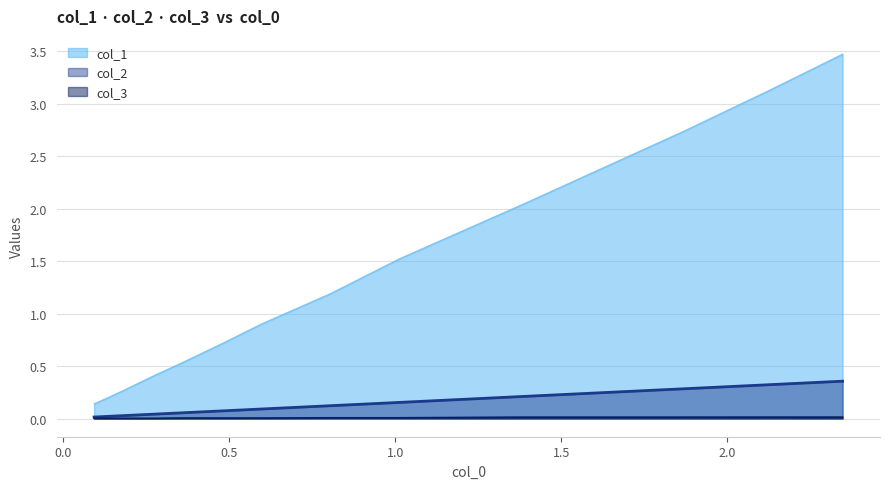

Which series has the largest total across all categories?

col_1